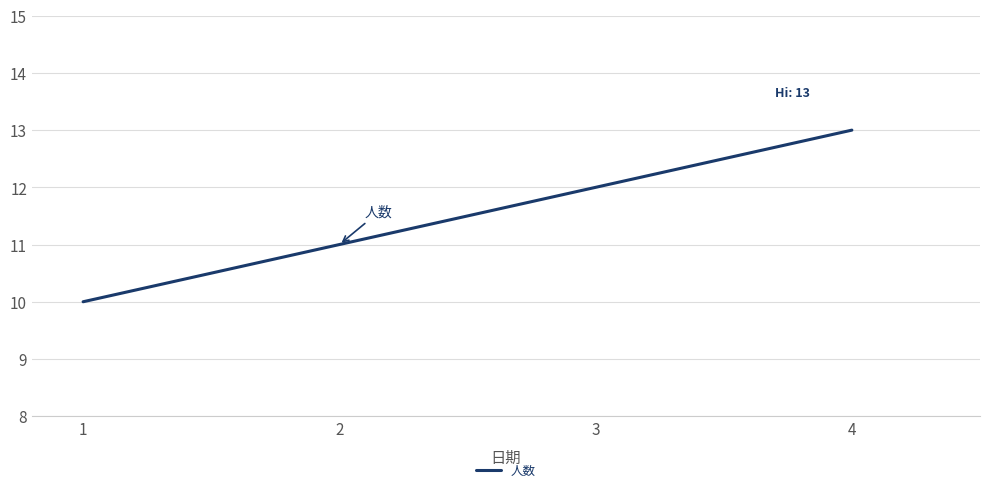

What is the change in value from 2 to 4?

+2